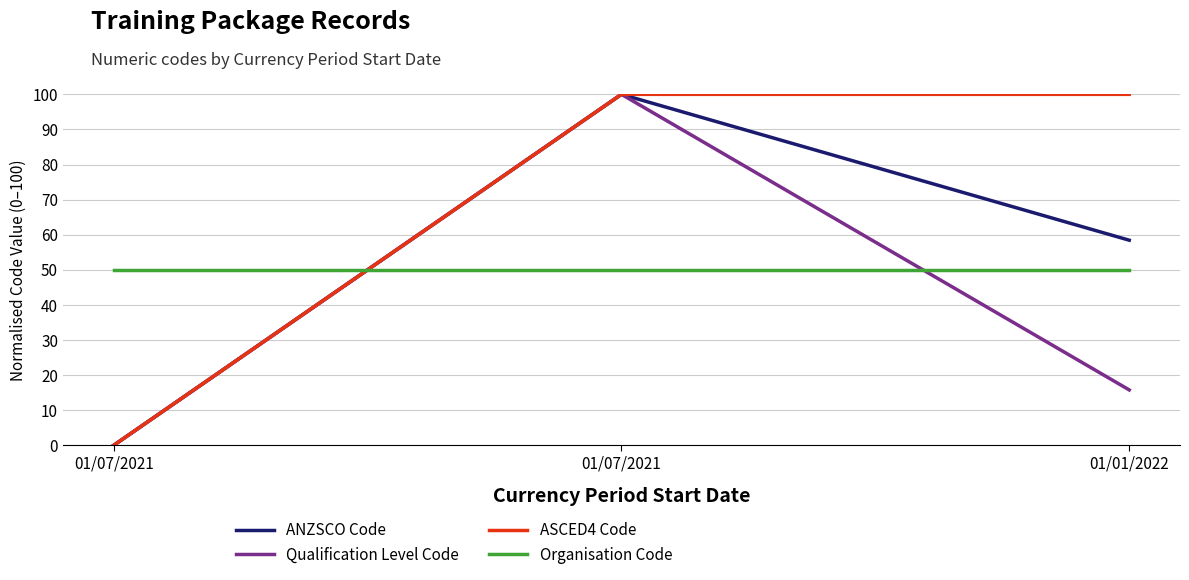

Is this an area chart (filled region under the line)?

No